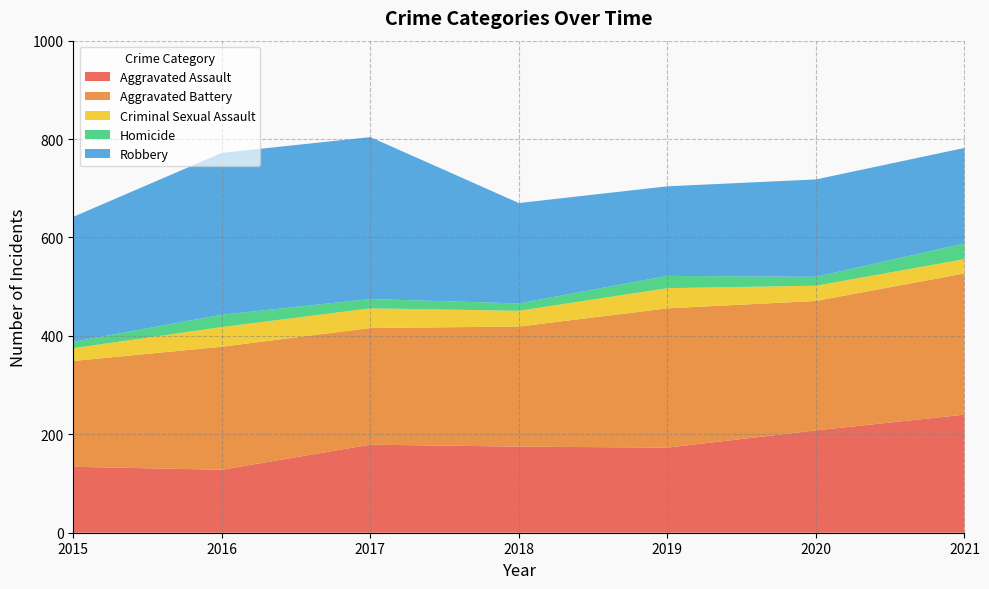

Reading right to left, list all the values displayed in this chart.

Aggravated Assault: 240	208	173	175	179	128	134
Aggravated Battery: 287	263	283	244	237	250	215
Criminal Sexual Assault: 29	31	41	32	40	40	26
Homicide: 32	18	25	15	19	25	13
Robbery: 194	198	182	204	329	329	254